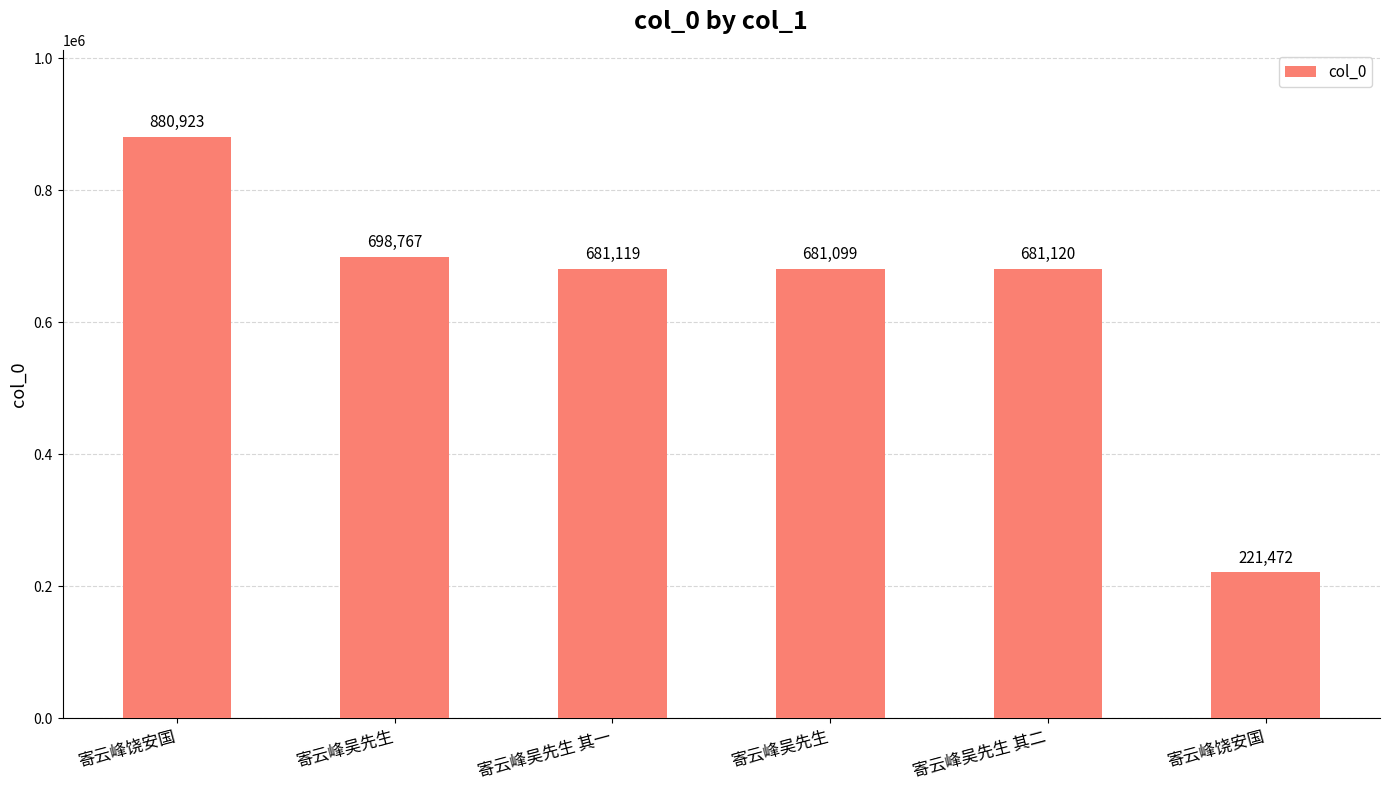

How many distinct data groups are displayed?

1